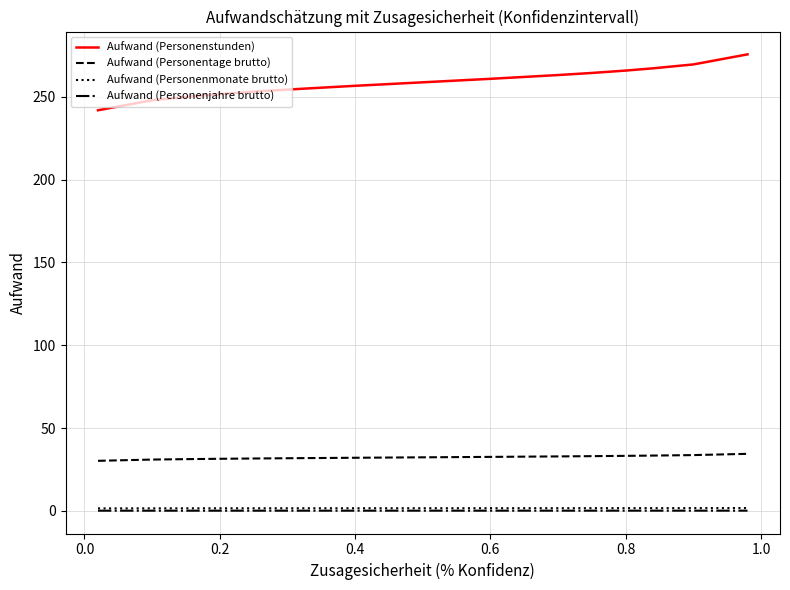

True or false: Aufwand (Personentage brutto) and Aufwand (Personenstunden) intersect in this chart.

False